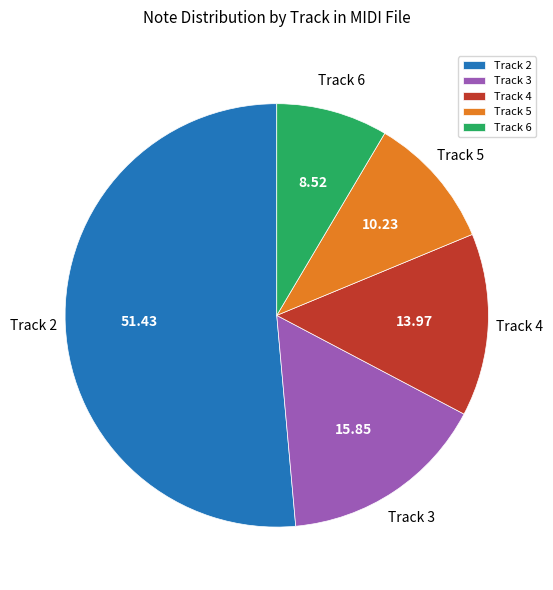

Which category has the smallest portion of the pie?

Track 6